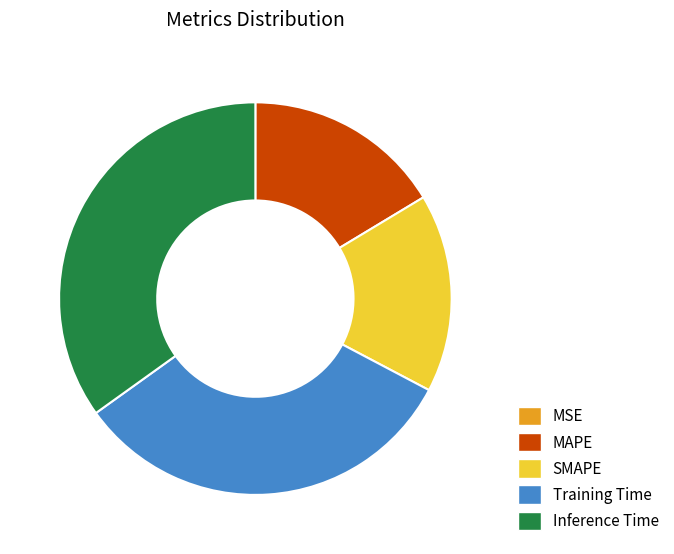

Between SMAPE and Training Time, which is larger?

Training Time